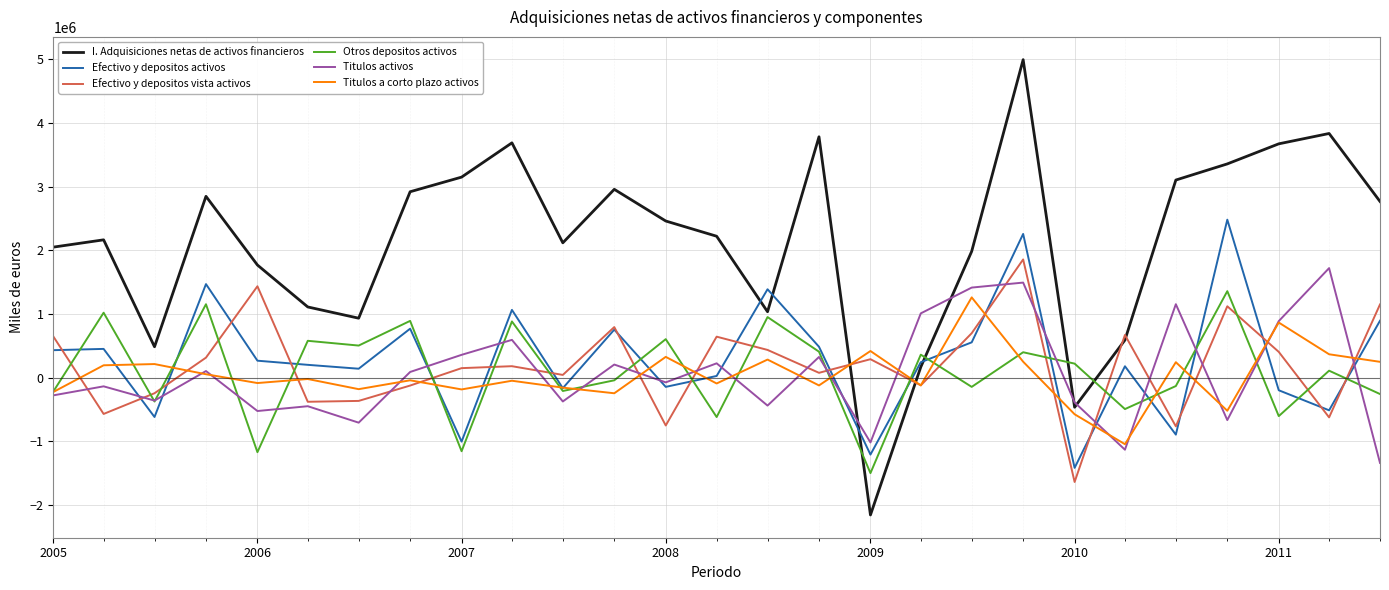

What is the lowest value of the Efectivo y depositos activos series?

-1414802